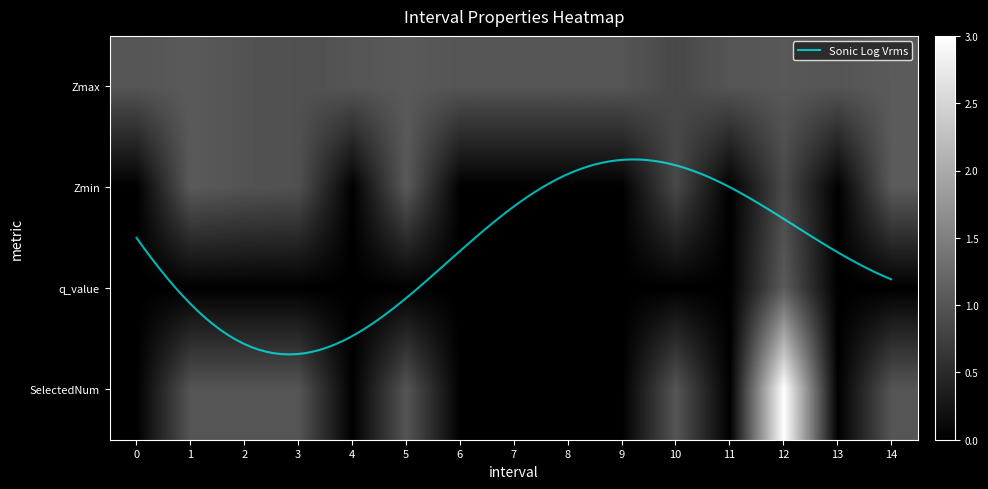

Between 2 and 11, which is larger?

11